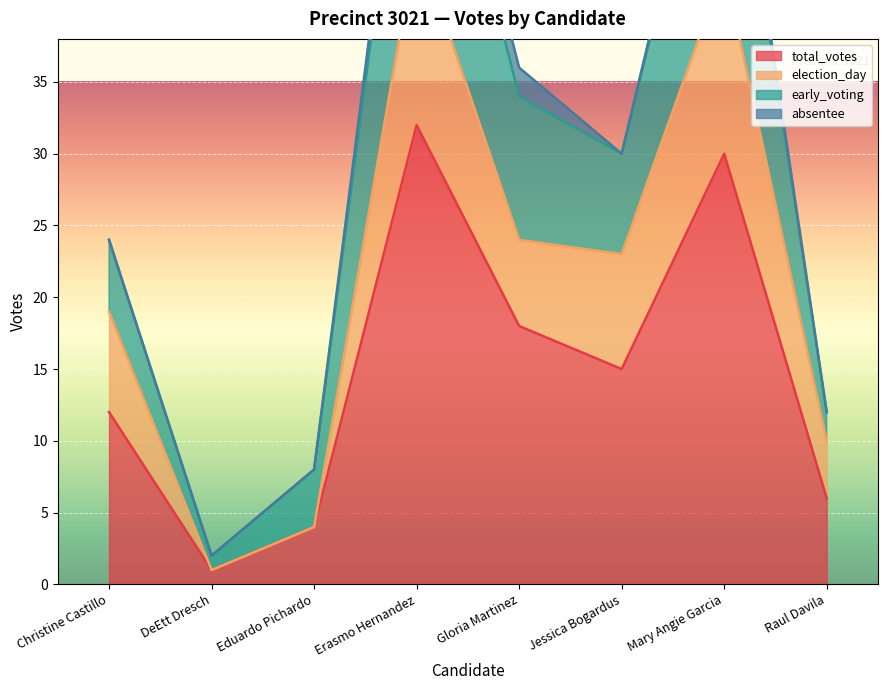

What is the sum of the total_votes values at Mary Angie Garcia and Raul Davila?

36